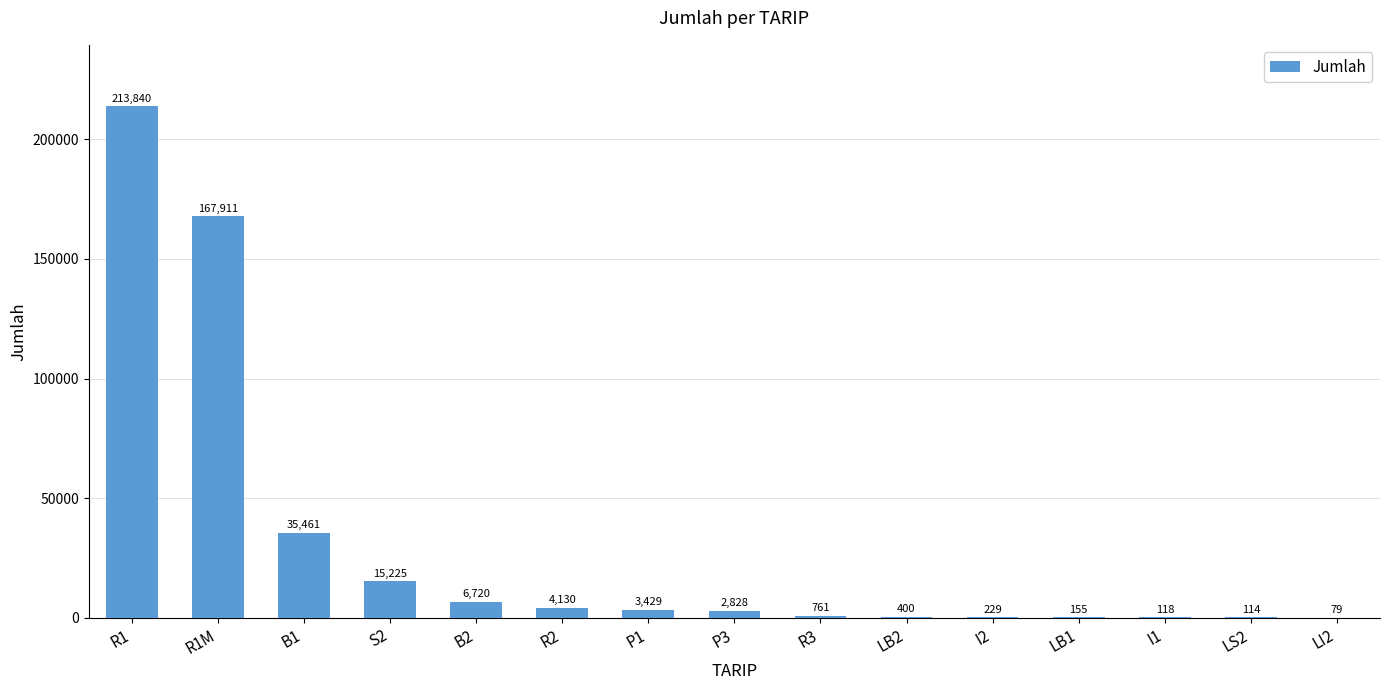

Reading left to right, transcribe all the data shown in this chart.

R1=213840	R1M=167911	B1=35461	S2=15225	B2=6720	R2=4130	P1=3429	P3=2828	R3=761	LB2=400	I2=229	LB1=155	I1=118	LS2=114	LI2=79